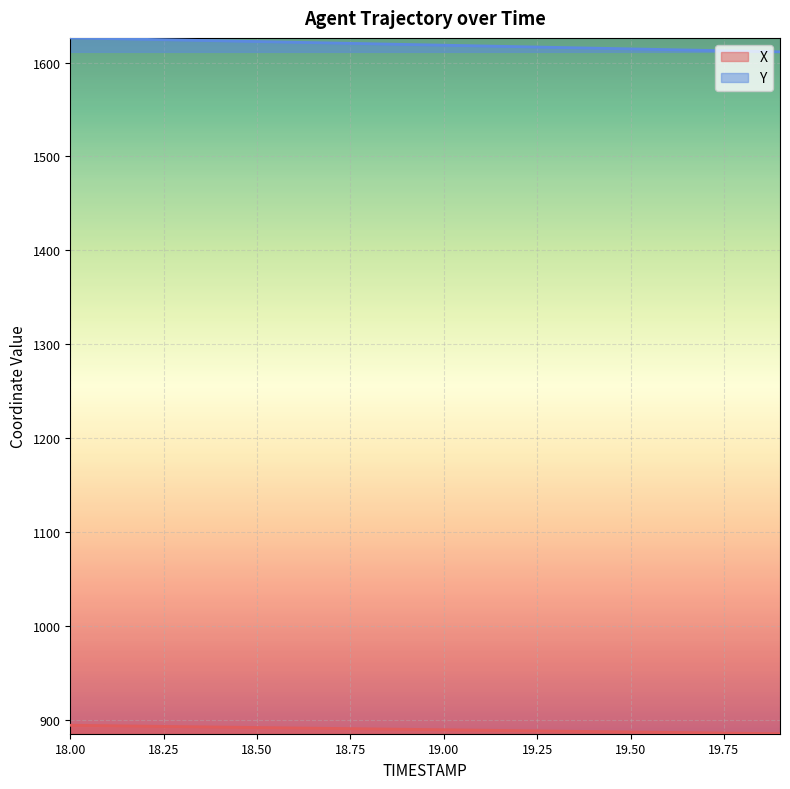

Which category has the highest value in the Y series?

18.0